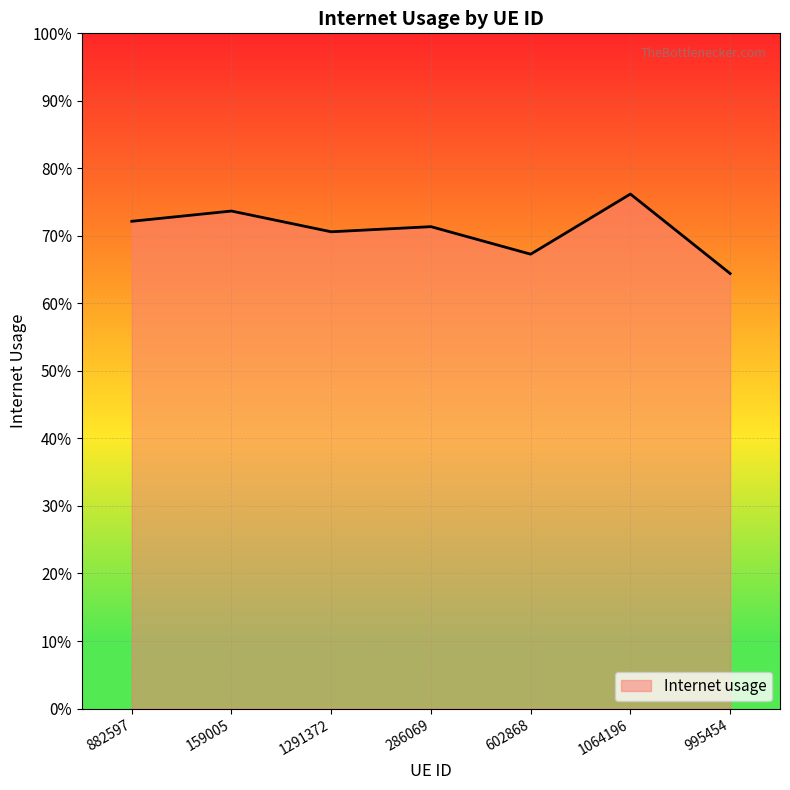

Count the values in the range 0 to 1.

7